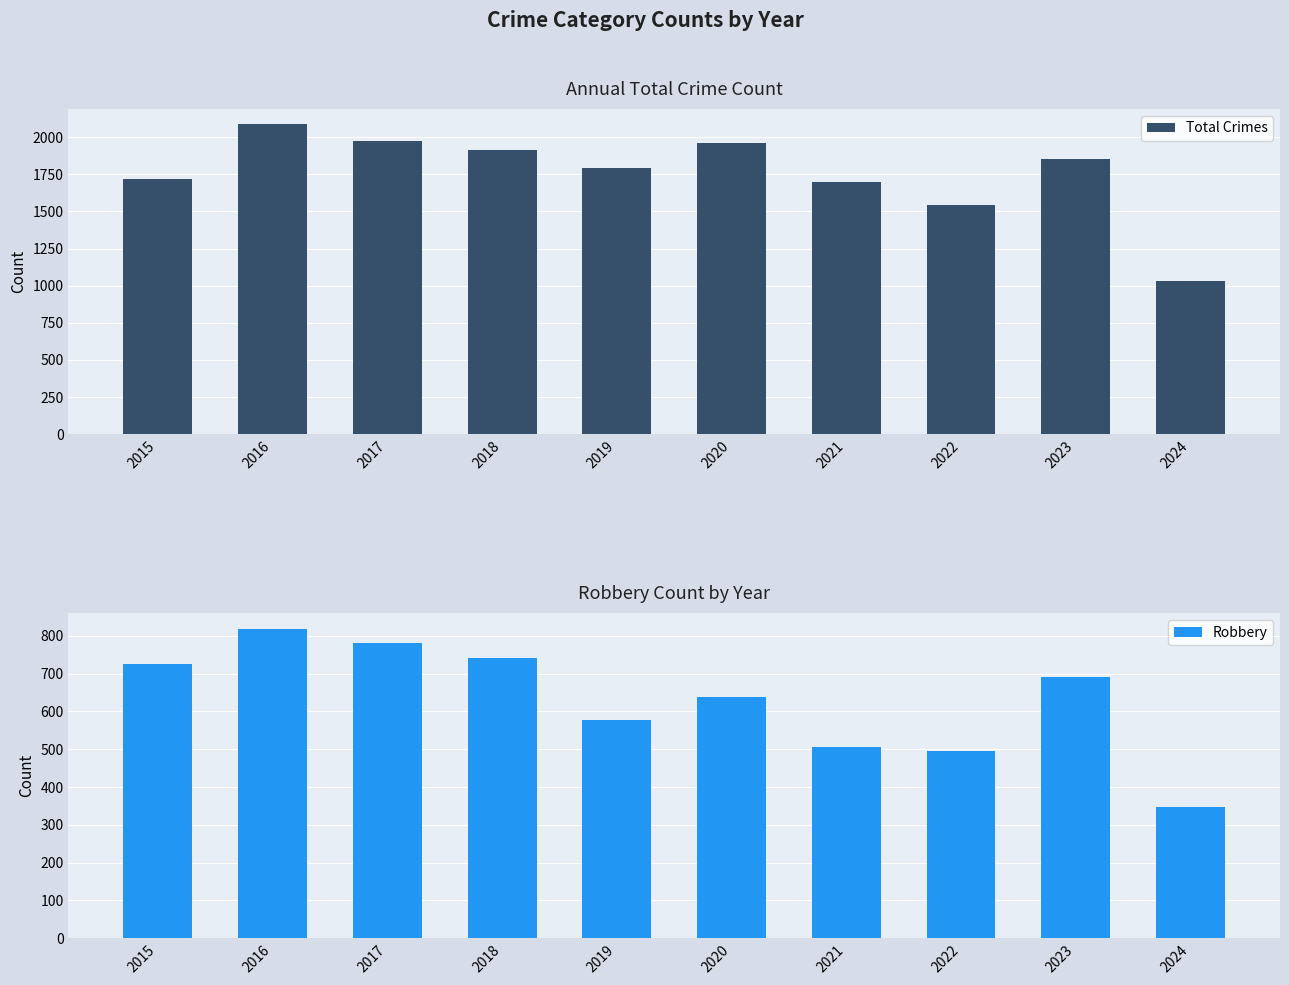

List the labels in order of Robbery value, smallest first.

2024, 2022, 2021, 2019, 2020, 2023, 2015, 2018, 2017, 2016